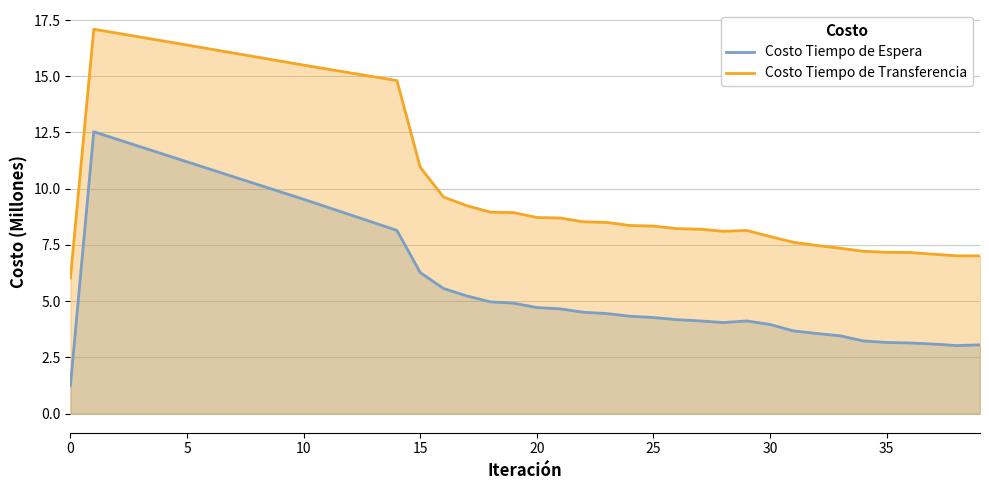

The Costo Tiempo de Espera series shows 6.3 at 30. True or false?

False